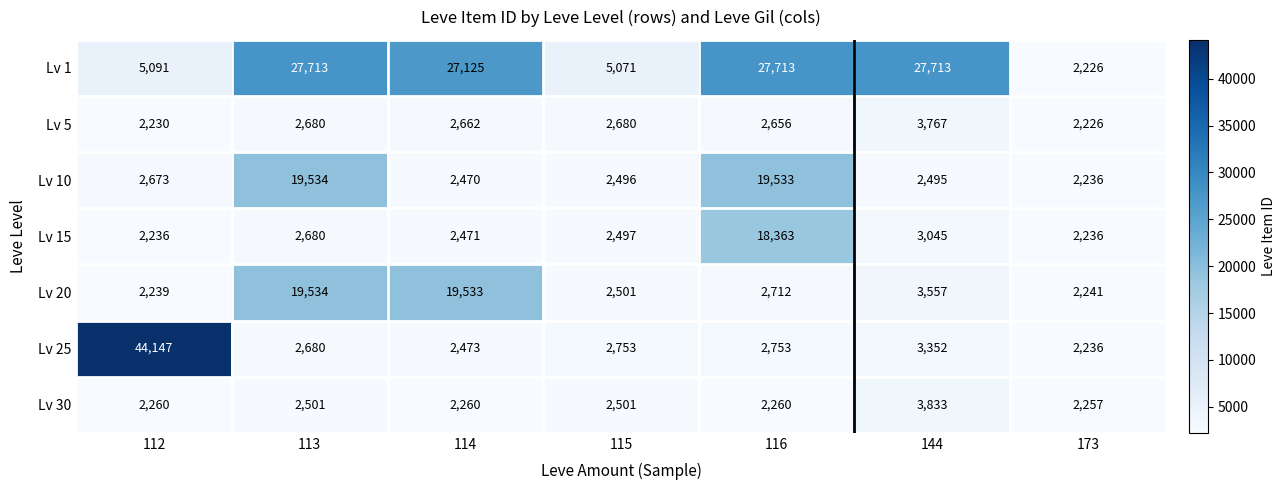

Count the number of categories in the chart.

7